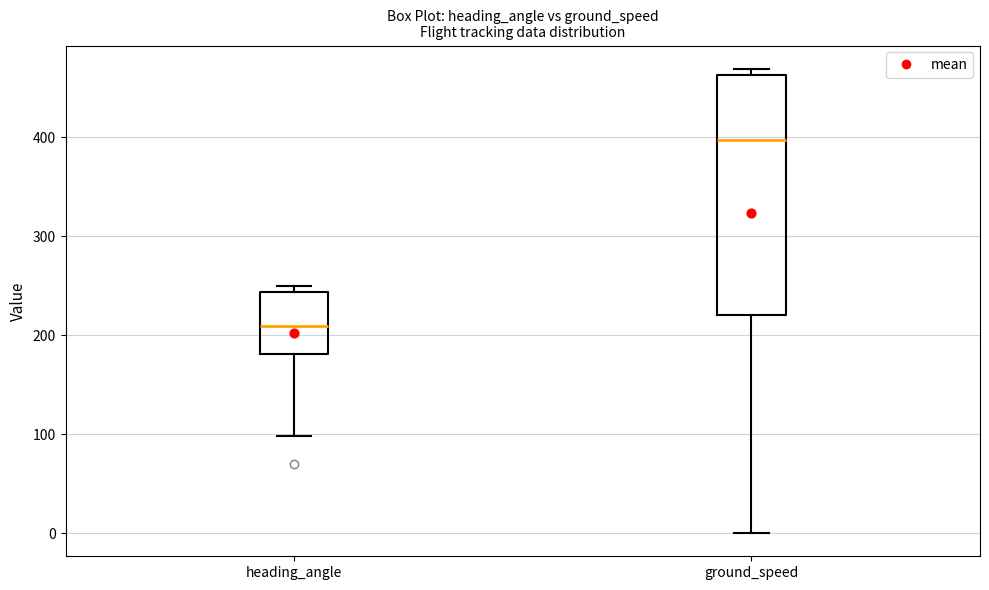

Reading left to right, read every box against the y-axis: the position of its median line, the range the box covers, and the ends of its whiskers. The values are not printed on the chart, so give them approximately, as read against the axis.

heading_angle: median 210, box 180 to 240, whiskers 100 to 250
ground_speed: median 400, box 220 to 460, whiskers 0 to 470